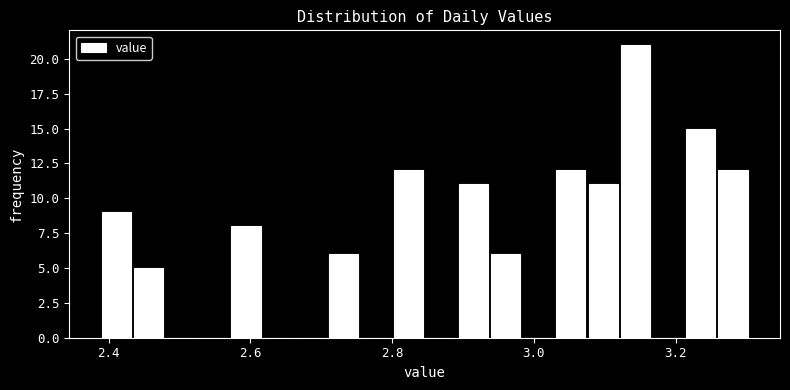

Around what value on the x-axis is the tallest bar? Give the approximate position of its centre, as read against the axis.

3.14